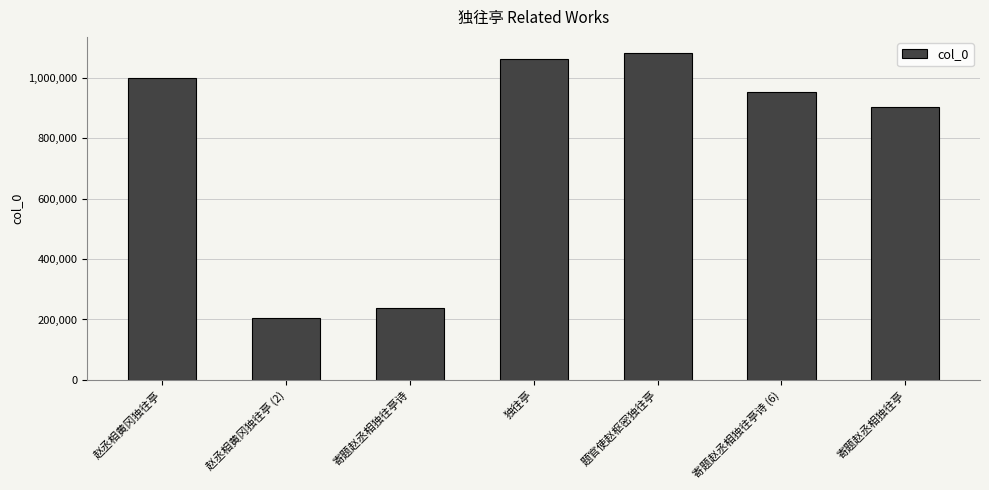

List the labels in order of value, largest first.

题官使赵枢密独往亭, 独往亭, 赵丞相黄冈独往亭, 寄题赵丞相独往亭诗 (6), 寄题赵丞相独往亭, 寄题赵丞相独往亭诗, 赵丞相黄冈独往亭 (2)